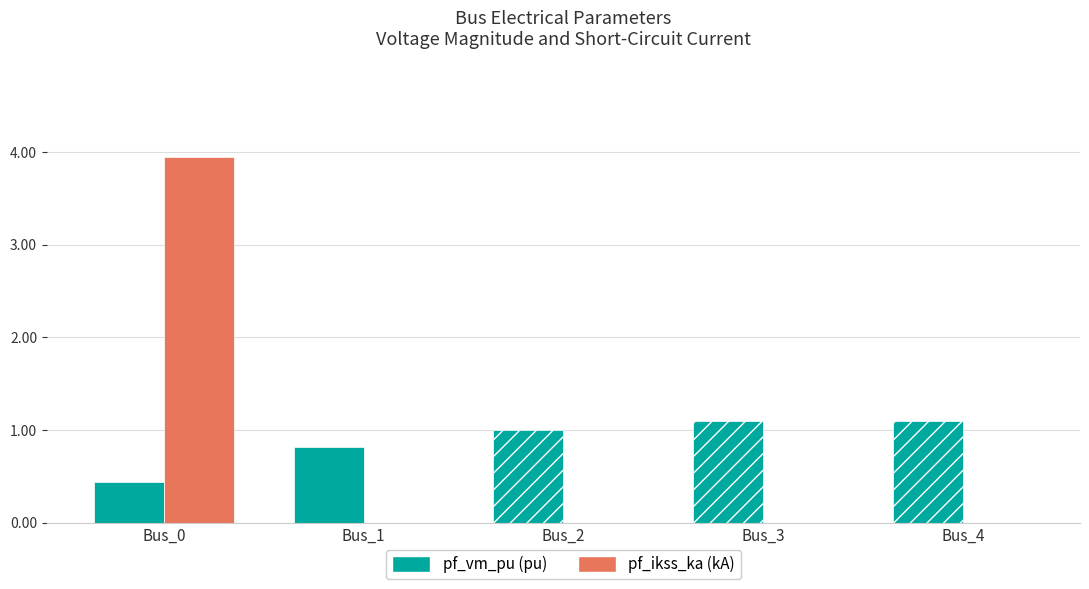

How many data points does each series have?

5